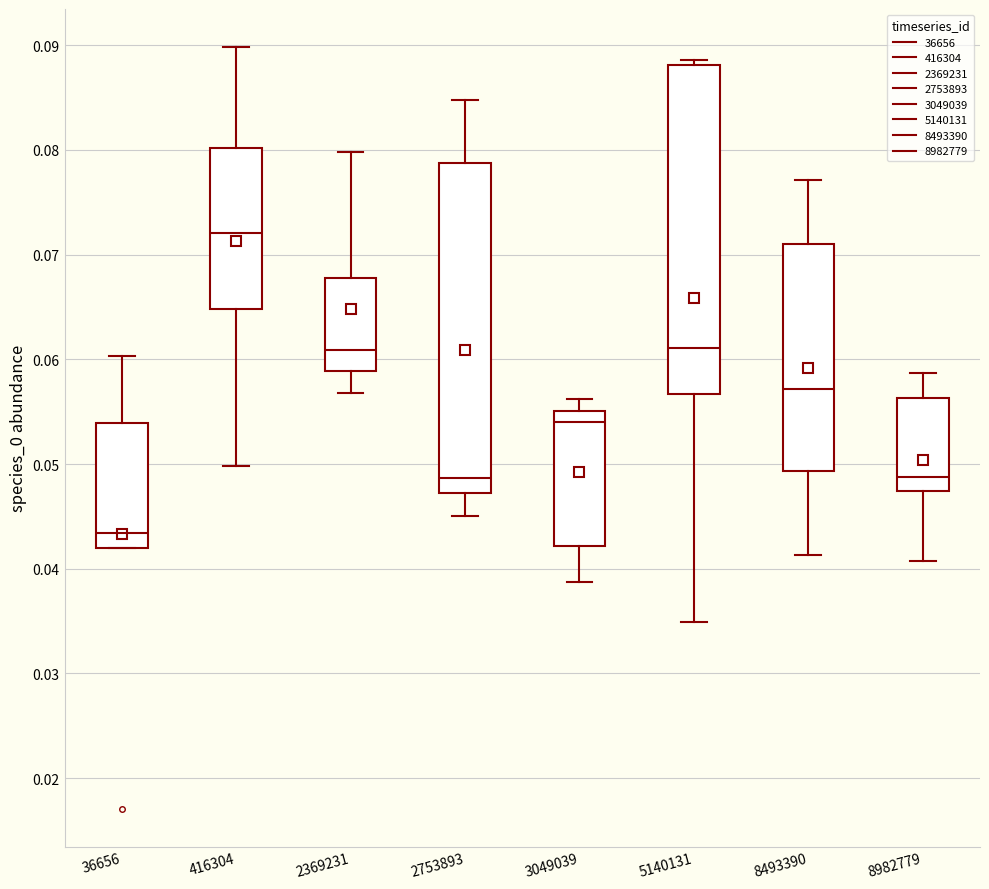

Where does the upper whisker of the box at x = 416304 end on the y-axis? The values are not printed on the chart, so give them approximately, as read against the axis.

0.090